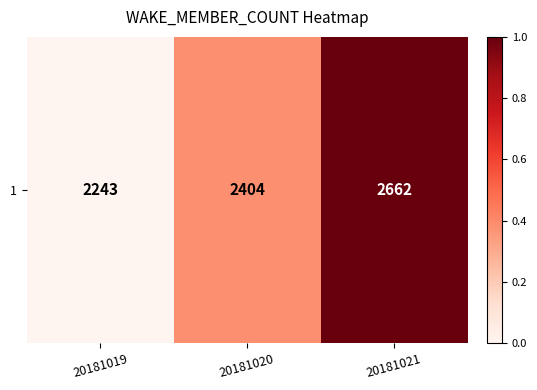

List the labels in order of value, largest first.

20181021, 20181020, 20181019